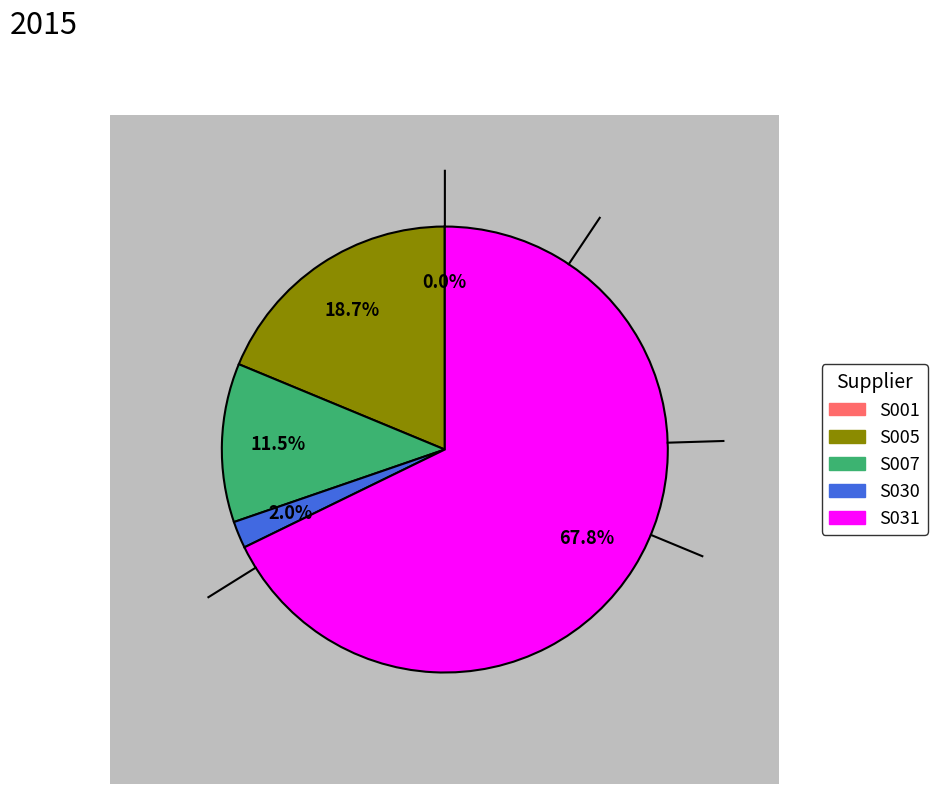

Which category accounts for the majority?

S031